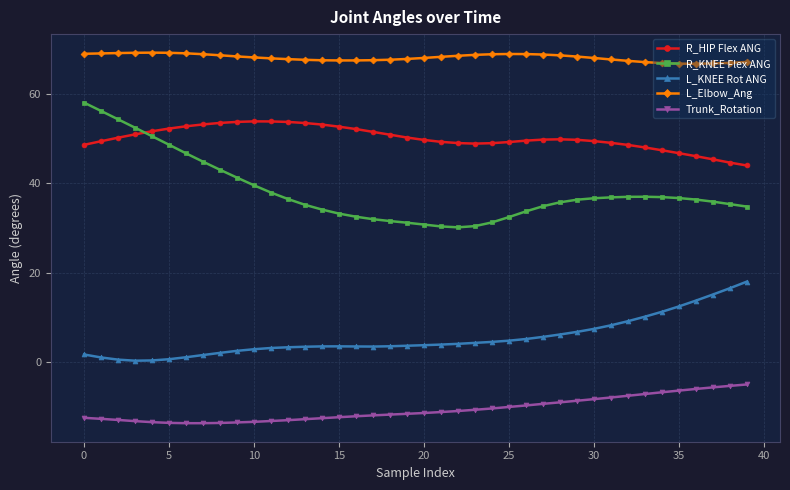

List the series in order of their overall mean, lowest first.

Trunk_Rotation, L_KNEE Rot ANG, R_KNEE Flex ANG, R_HIP Flex ANG, L_Elbow_Ang